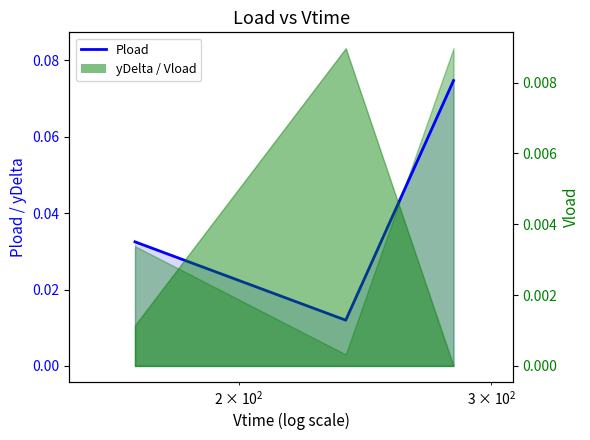

How many lines are shown in the chart?

1